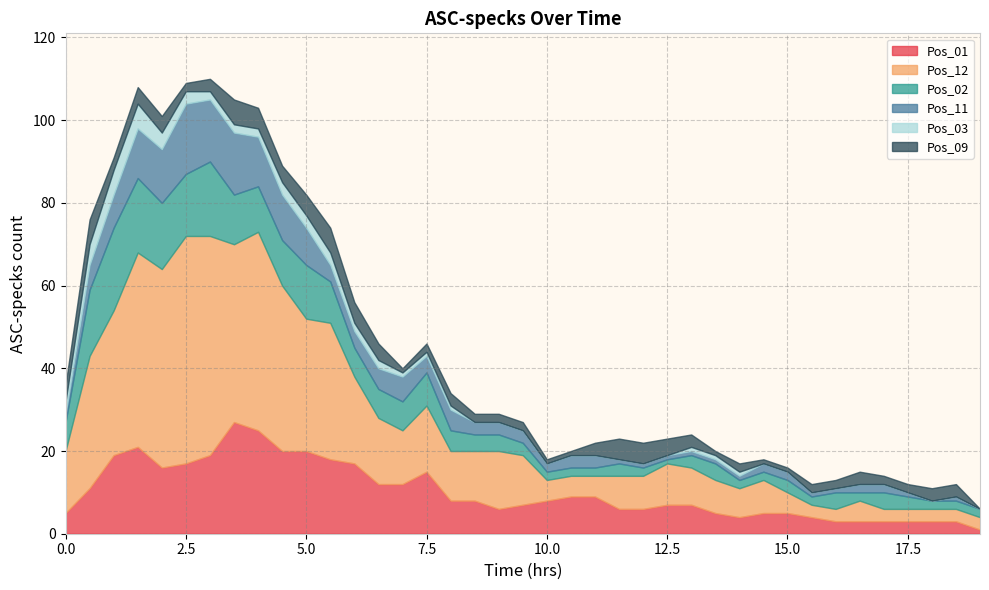

How many lines are shown in the chart?

6